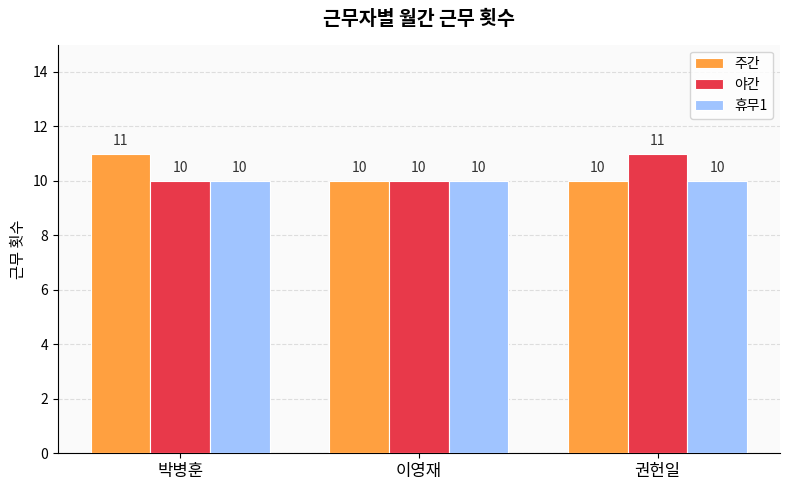

Is it true that 주간 equals 17 at 이영재?

False